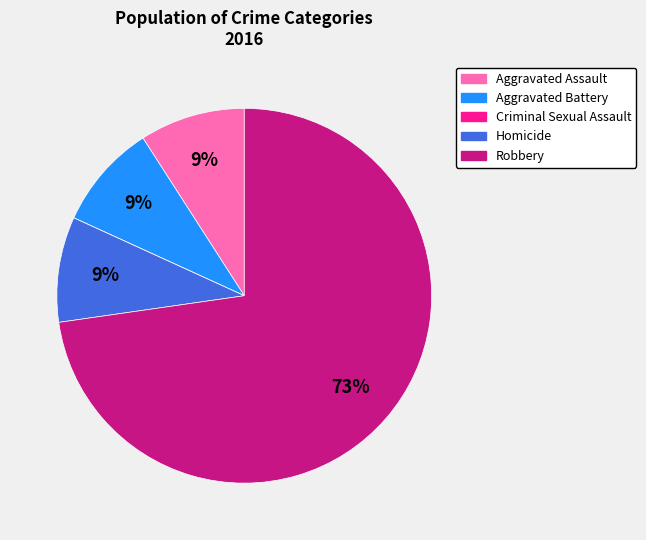

The Homicide slice represents 9% of the pie. True or false?

True